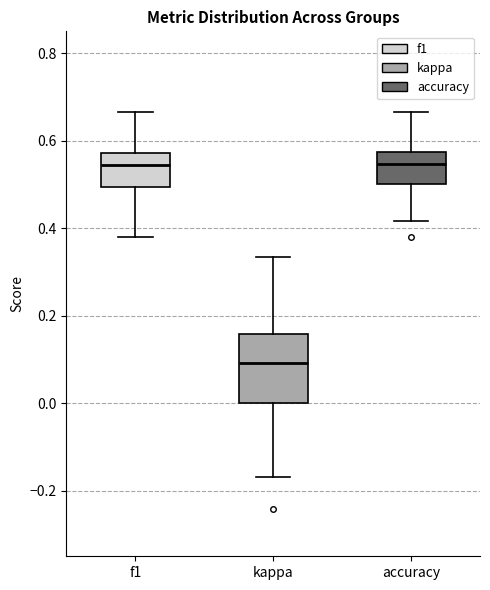

Reading left to right, transcribe this box plot: for each box, give where its median line is, the range the box spans, and where its two whiskers end, as read against the y-axis. The values are not printed on the chart, so give them approximately, as read against the axis.

f1: median 0.54, box 0.50 to 0.58, whiskers 0.38 to 0.66
kappa: median 0.10, box 0.00 to 0.16, whiskers -0.16 to 0.34
accuracy: median 0.54, box 0.50 to 0.58, whiskers 0.42 to 0.66